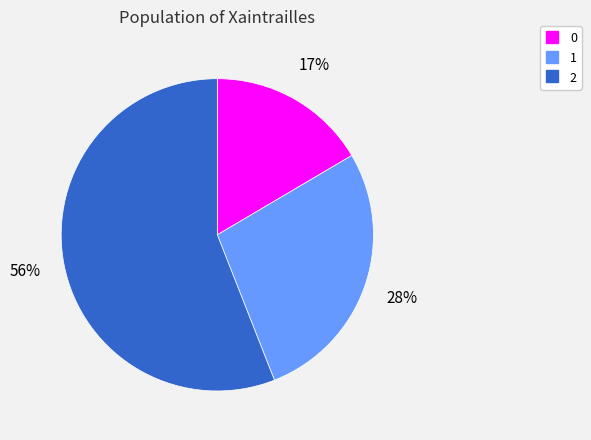

Combined, do 0 and 1 account for over 50%?

No